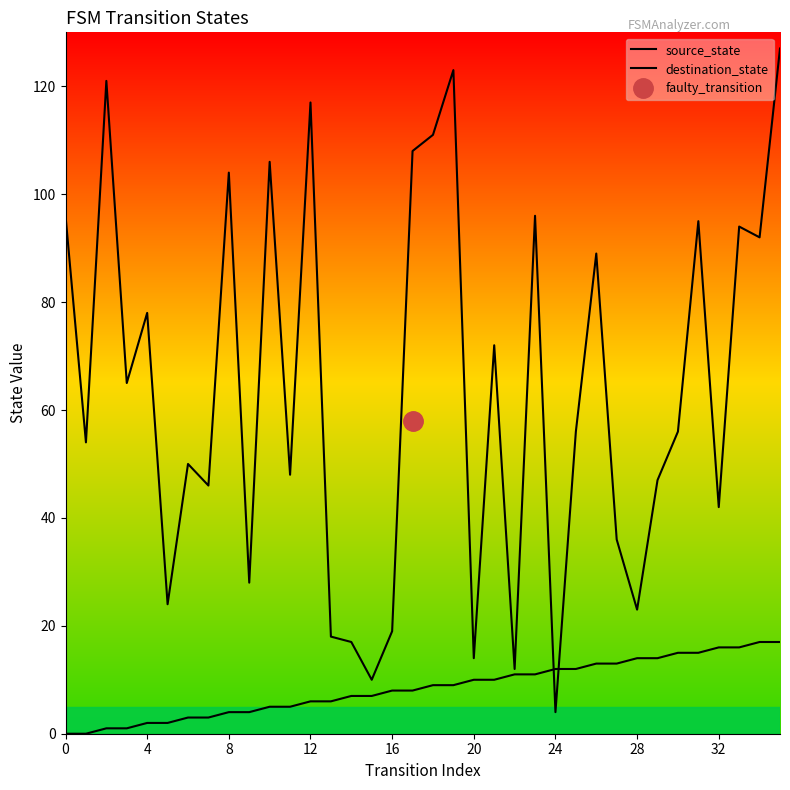

The value of source_state at 18 is 6. True or false?

False